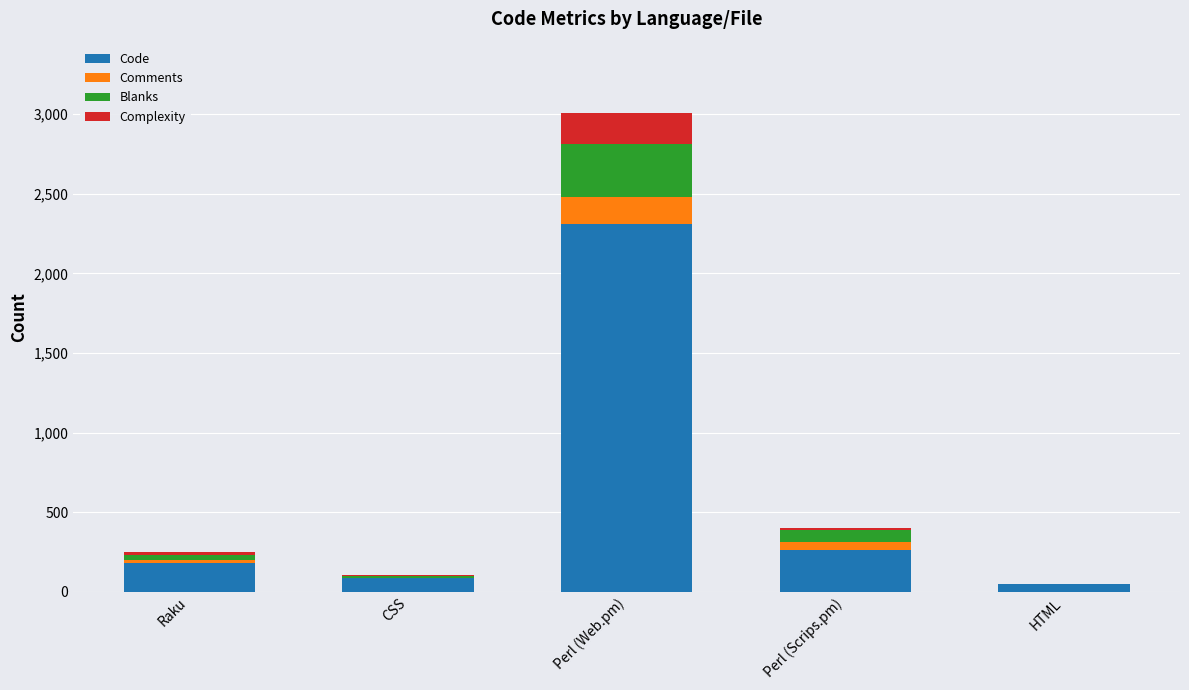

How many series are shown in this chart?

4